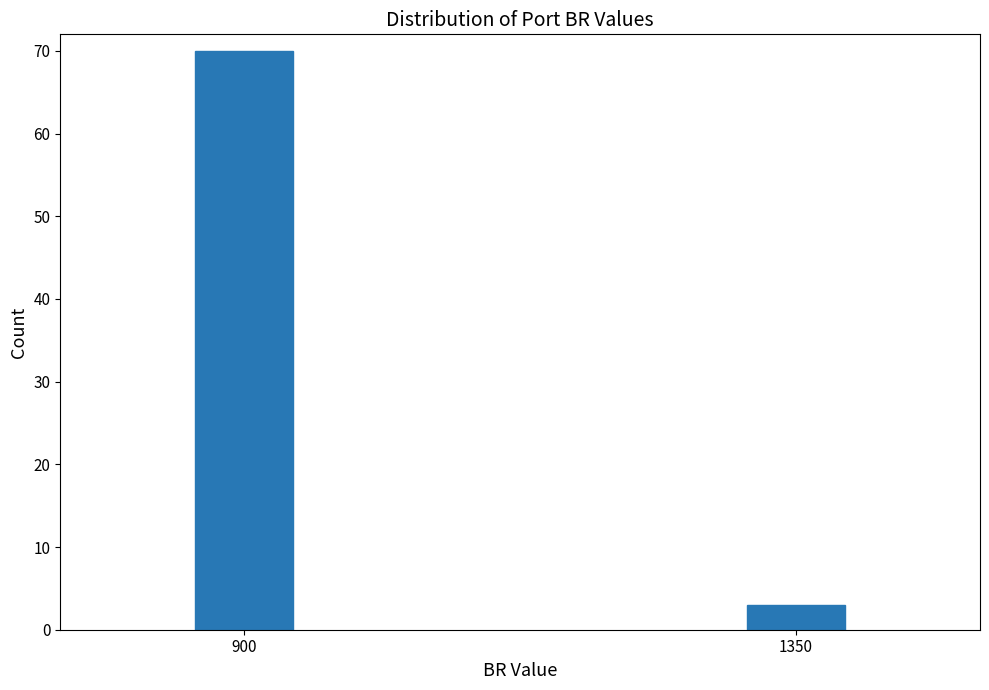

Reading left to right, list all the values displayed in this chart.

900=70	1350=3